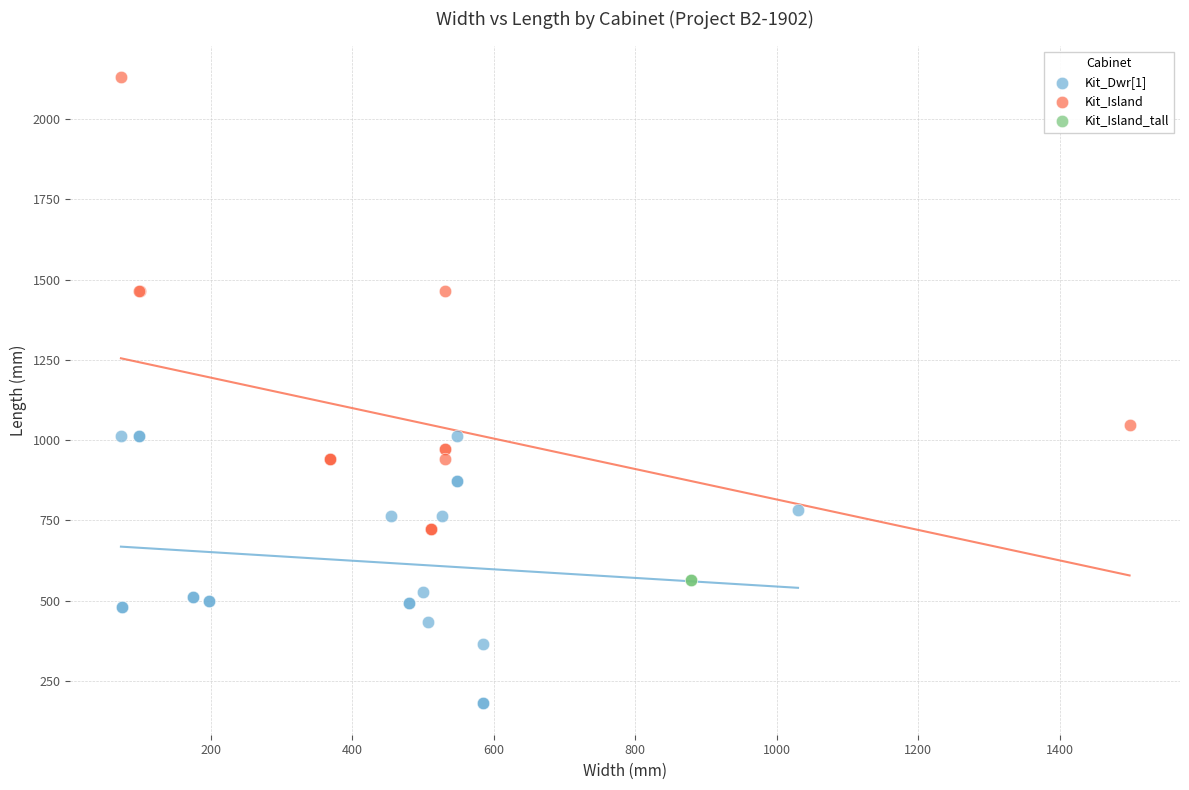

What are all the series names shown in the legend?

Kit_Dwr[1], Kit_Island, Kit_Island_tall